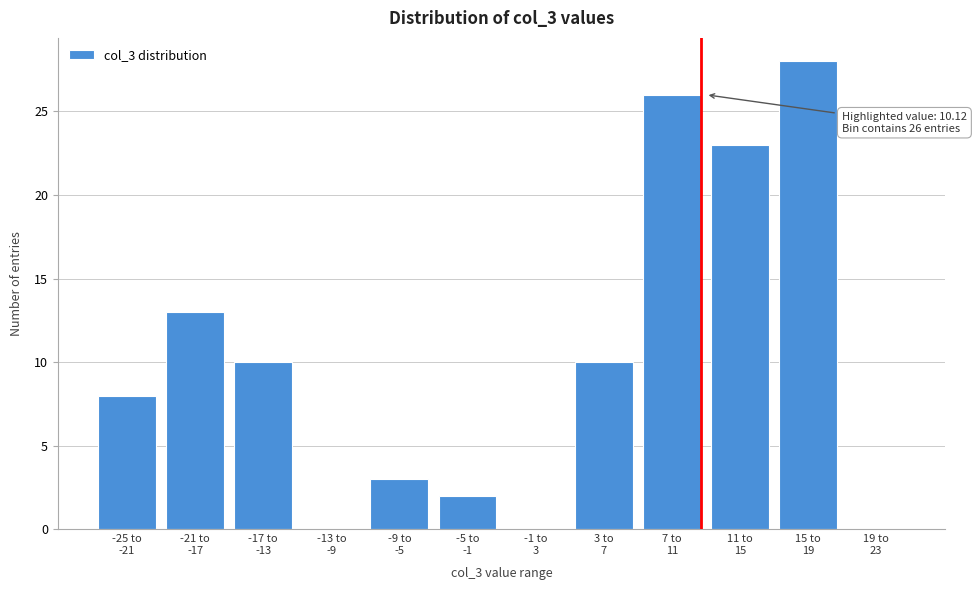

What is the greatest value displayed?

28